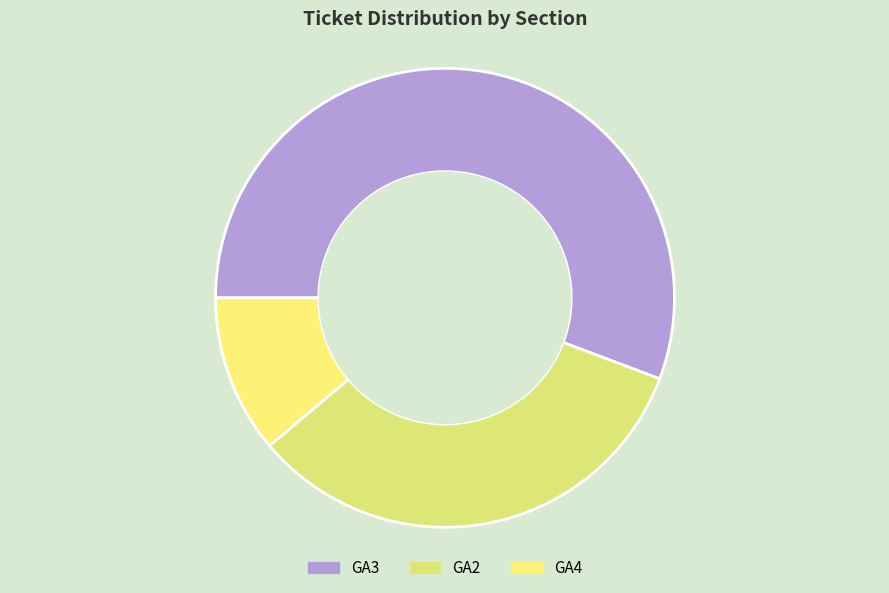

Does any single category account for the majority?

Yes